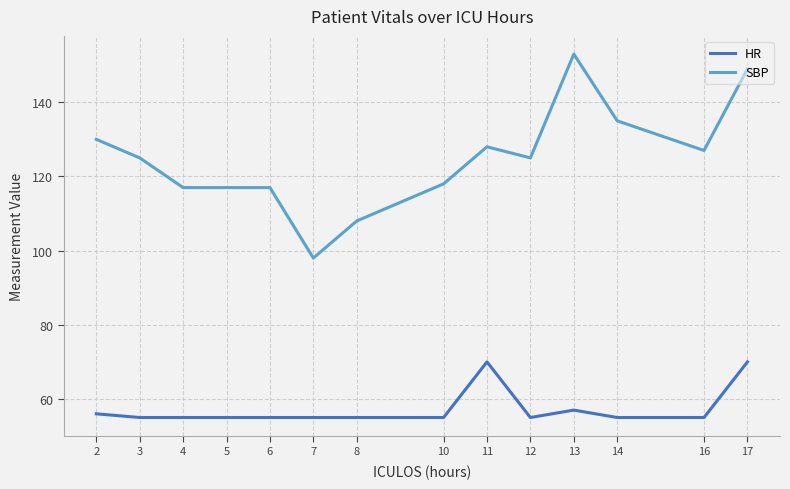

At 12, list the series in order from smallest to largest.

HR, SBP